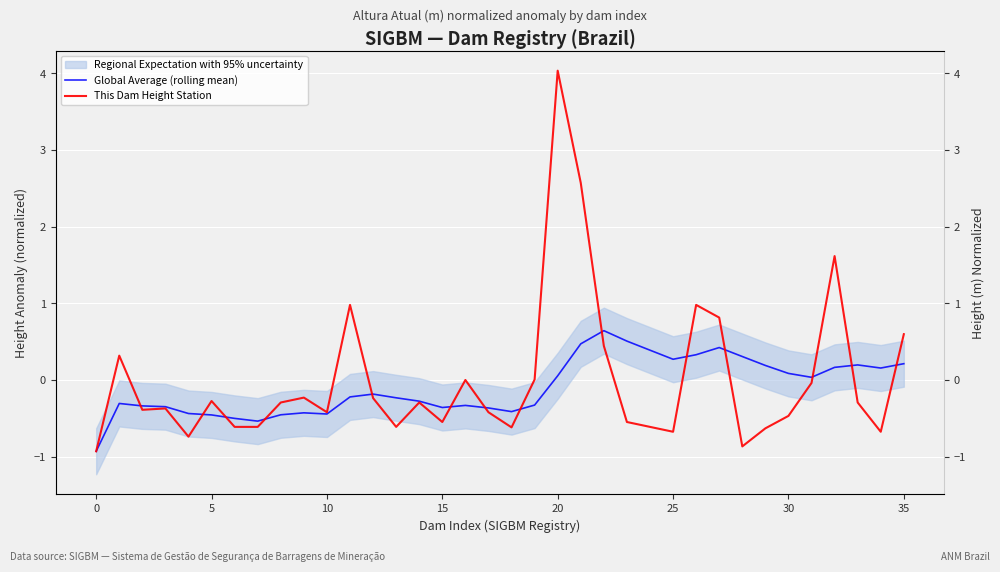

Which series has the largest range (max minus min)?

This Dam Height Station